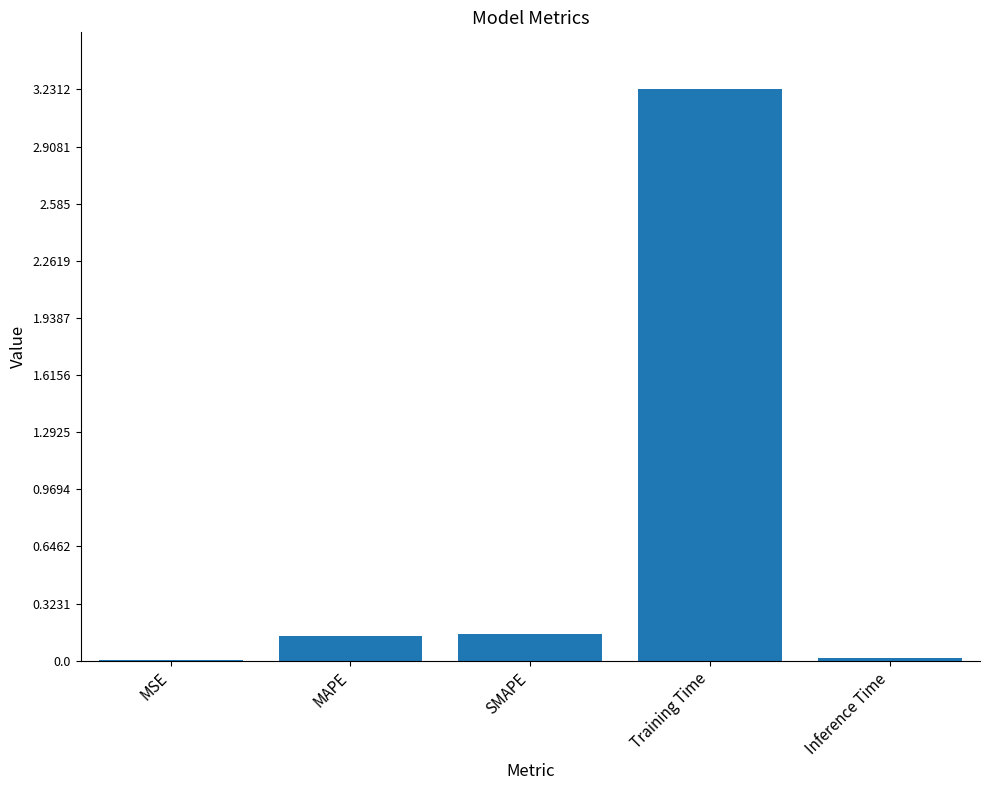

What is the change in value from MSE to SMAPE?

+0.1